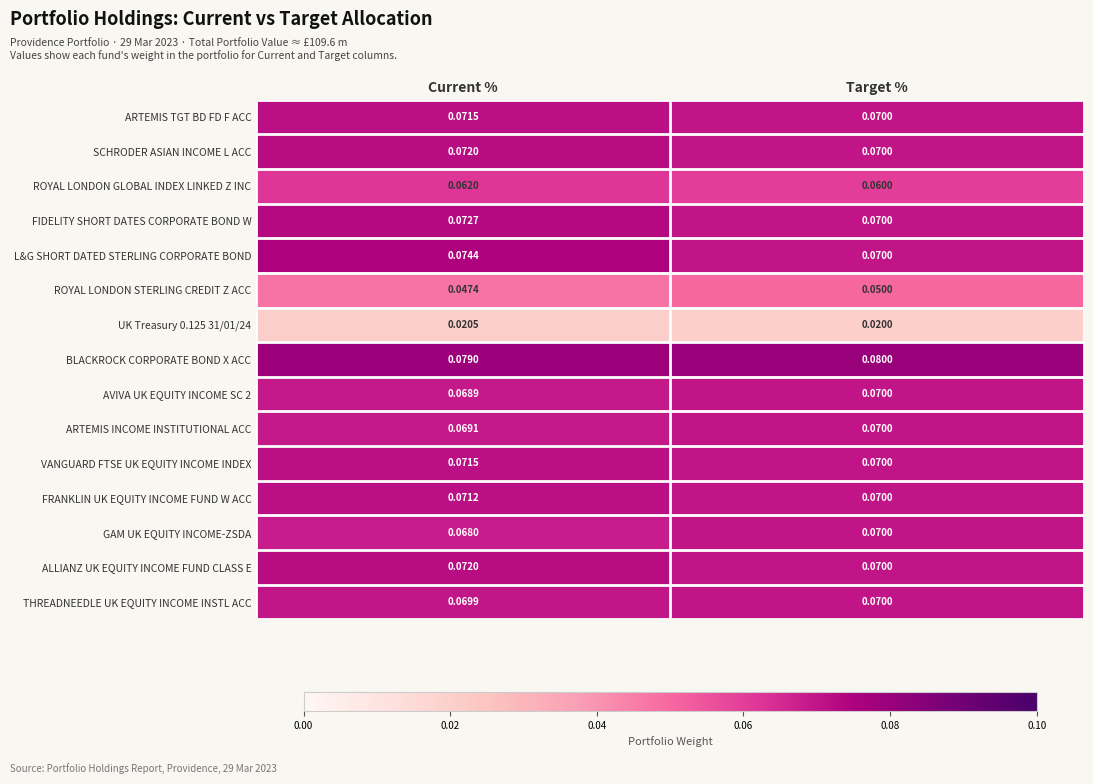

Which series changed the most between Current % and Target %?

L&G SHORT DATED STERLING CORPORATE BOND